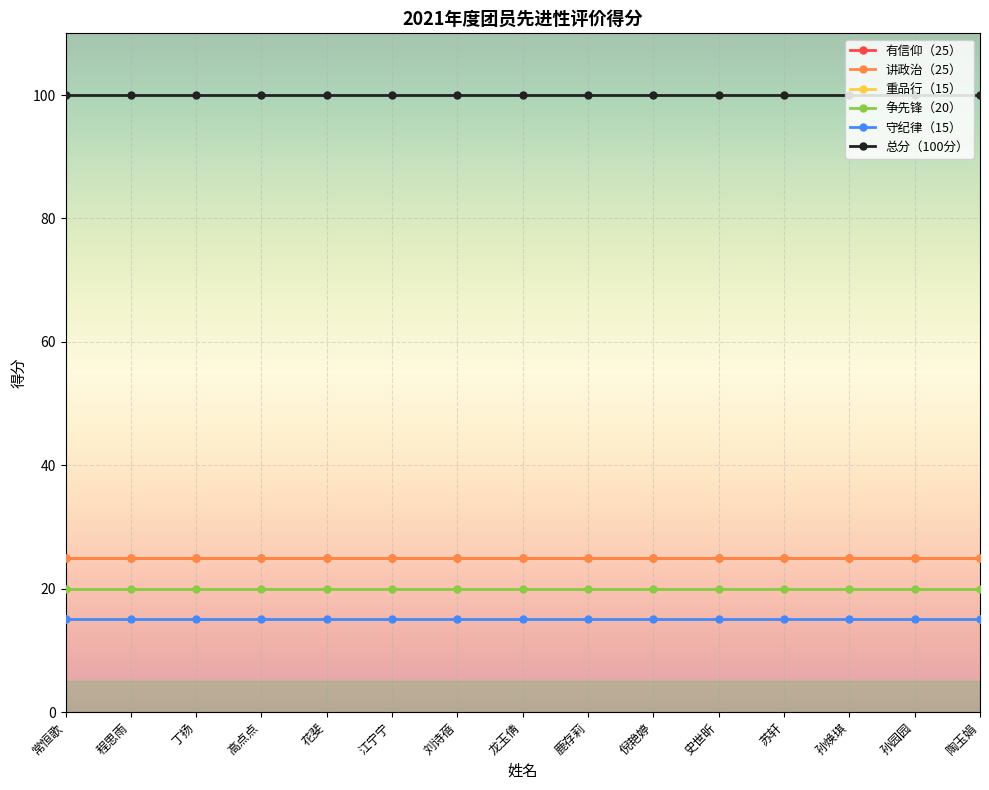

How many lines are shown in the chart?

6